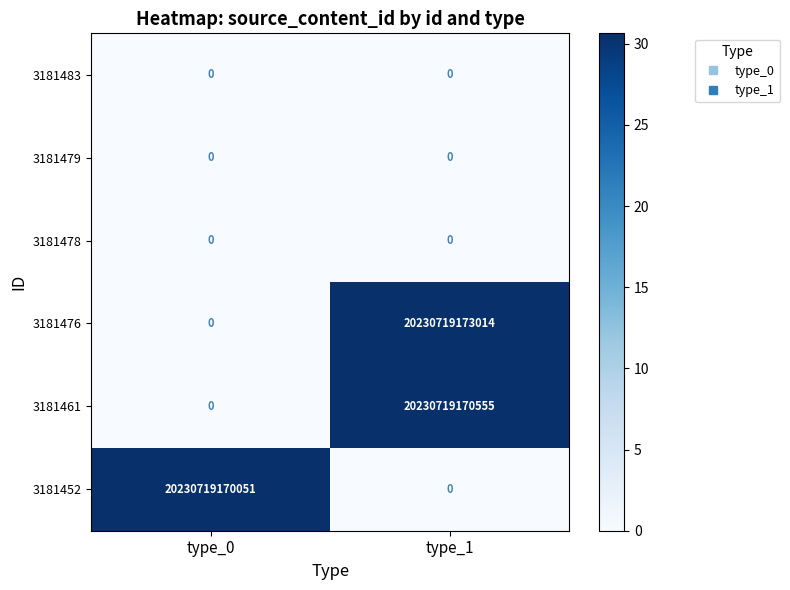

The value of 3181476 at type_0 is -9486919983208. True or false?

False